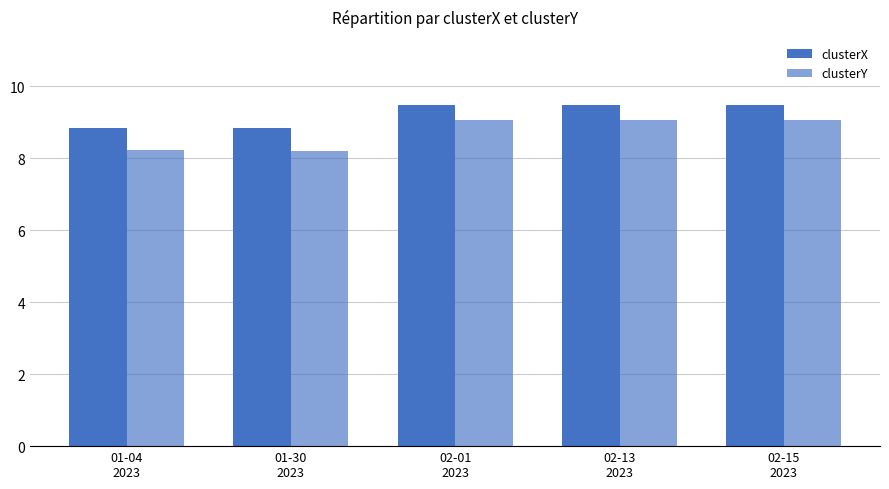

What is the total value across all series at 01-30
2023?

17.0